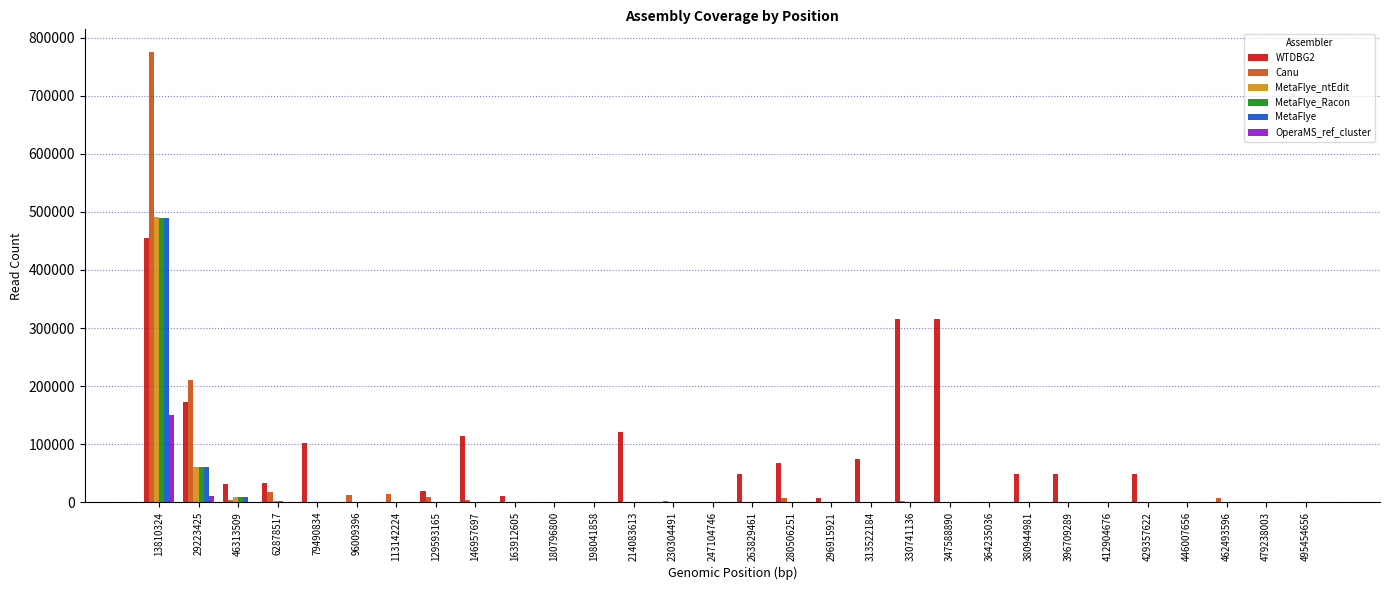

What is the average value of the WTDBG2 series?

67717